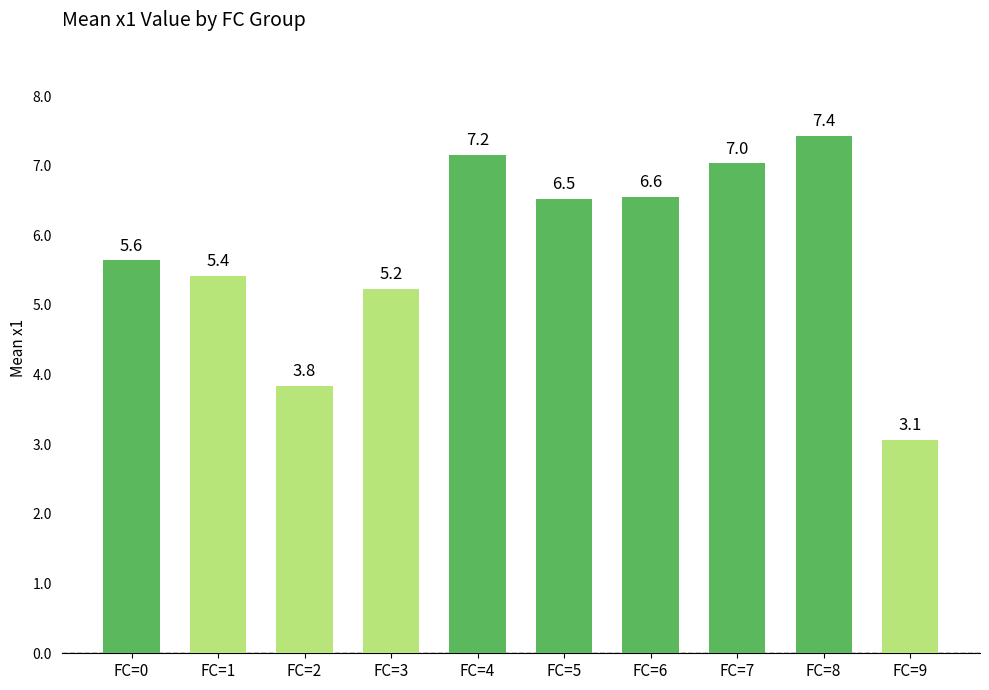

Rank the categories by value from lowest to highest.

FC=9, FC=2, FC=3, FC=1, FC=0, FC=5, FC=6, FC=7, FC=4, FC=8